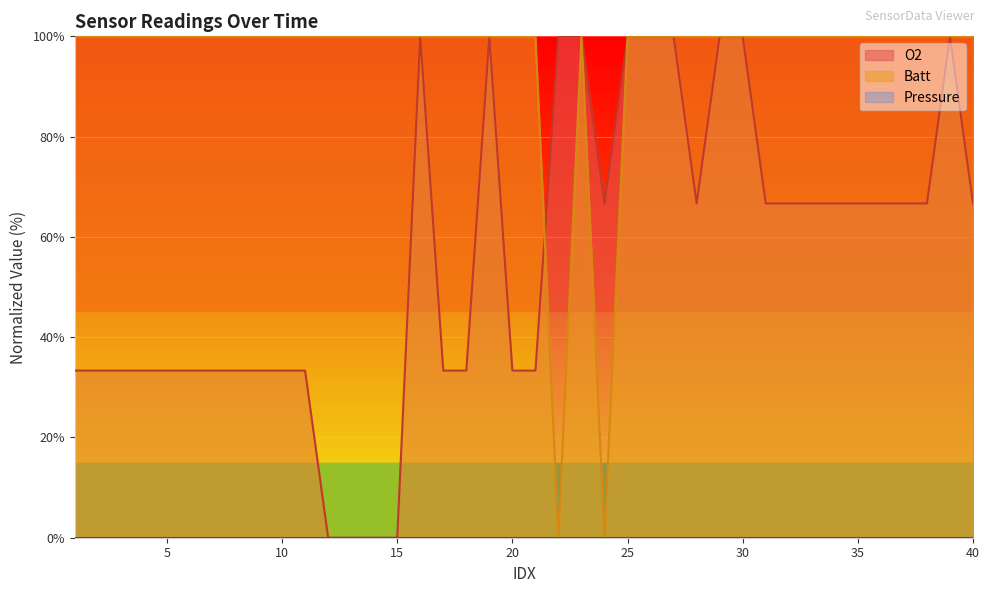

Which category has the lowest value in the O2 series?

12